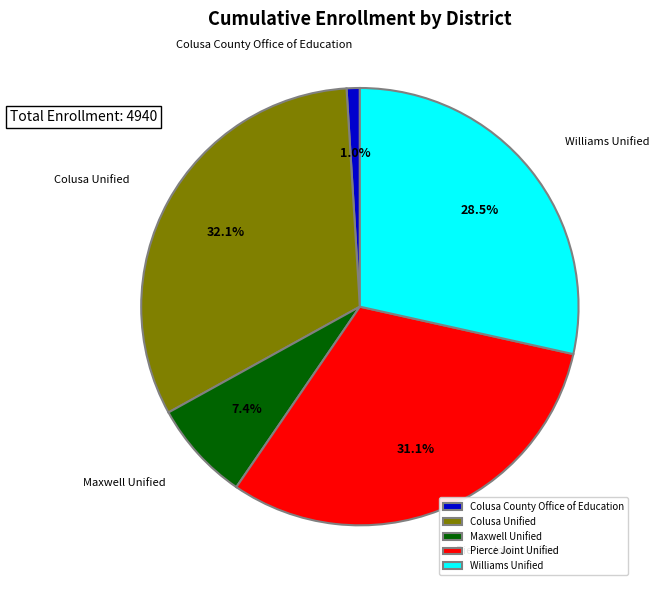

How many segments does this pie chart have?

5